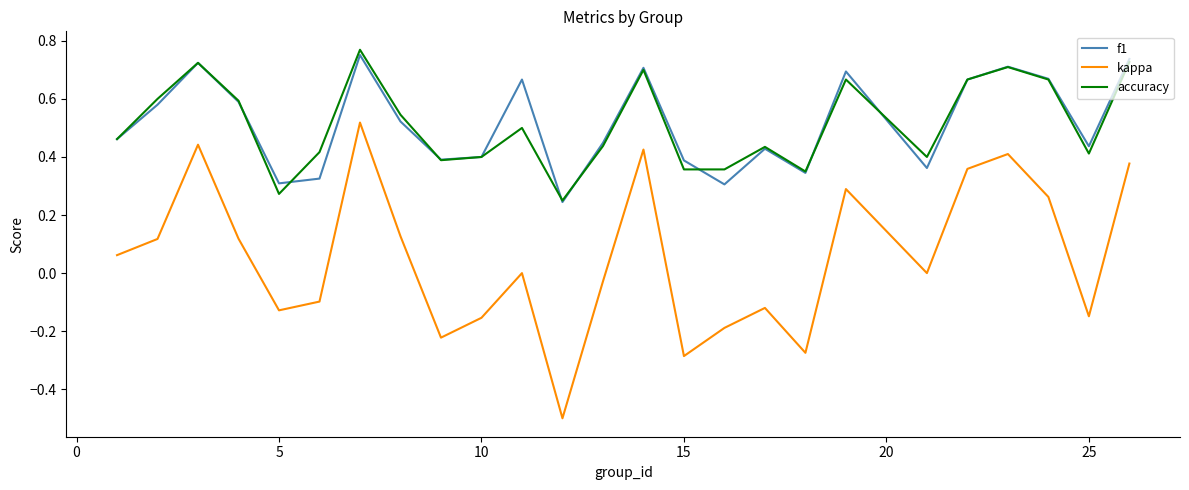

True or false: kappa and accuracy cross at least once.

False